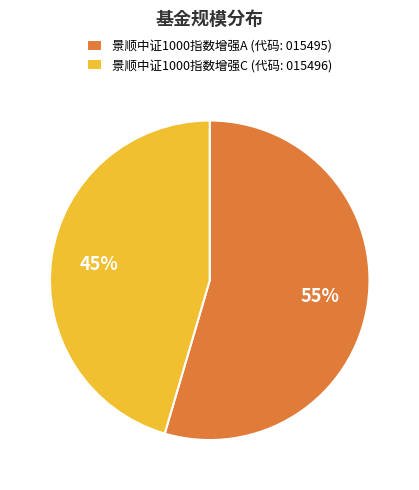

What is the ratio of the value at 景顺中证1000指数增强A (代码: 015495) to the value at 景顺中证1000指数增强C (代码: 015496)?

1.2